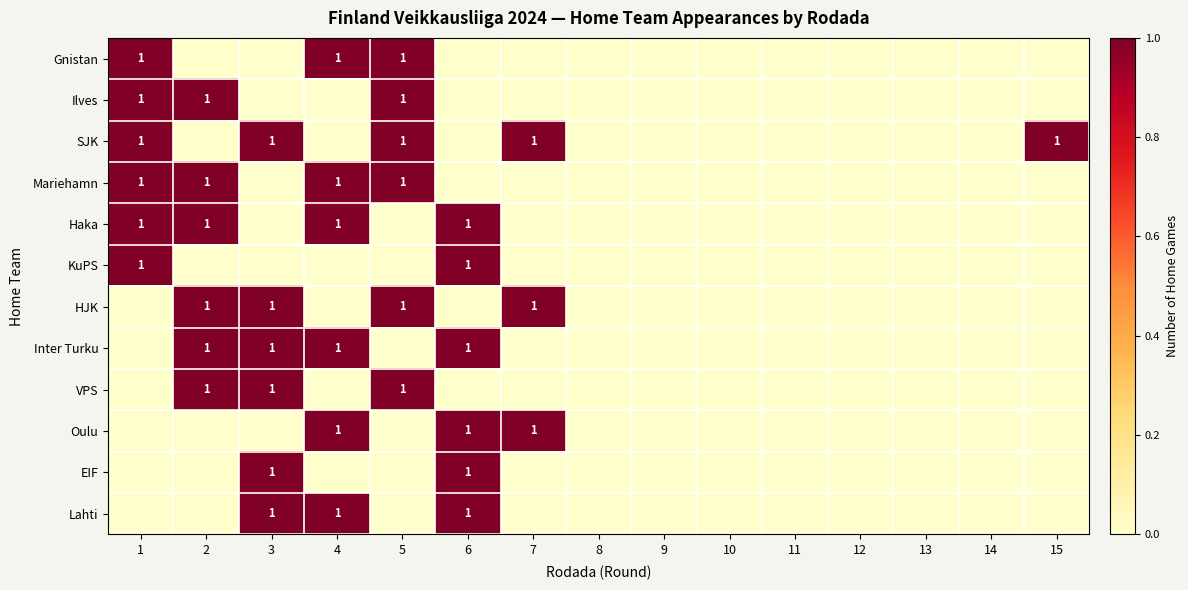

How many categories are shown in the chart?

15